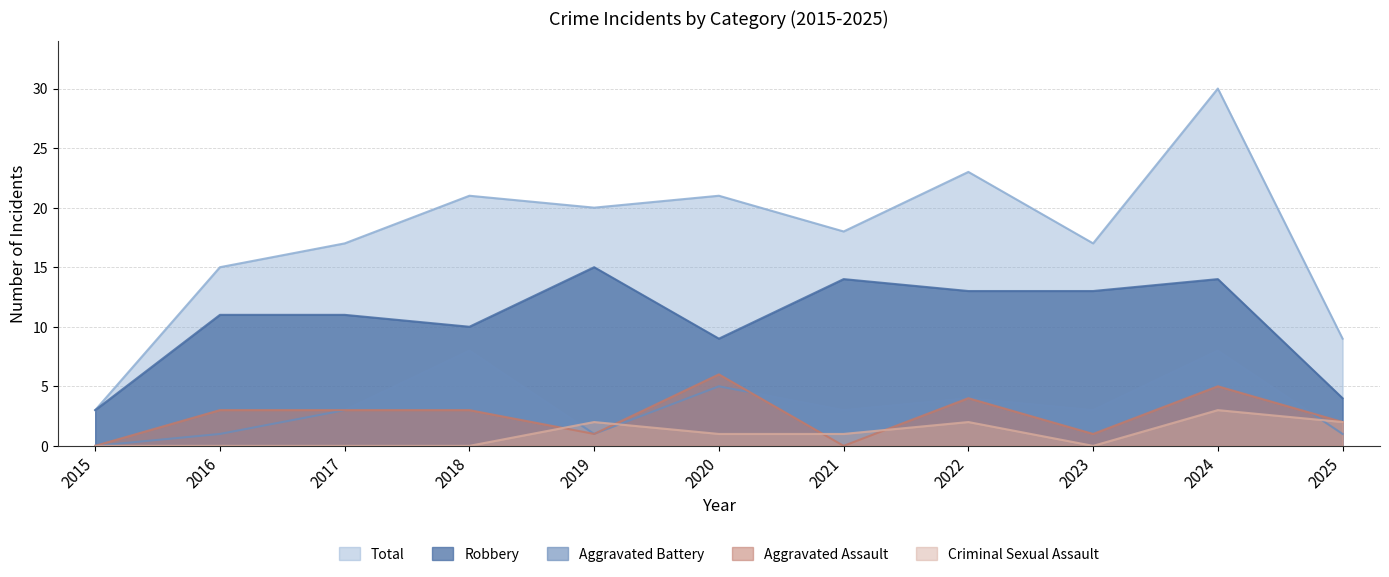

True or false: Criminal Sexual Assault and Total intersect in this chart.

False